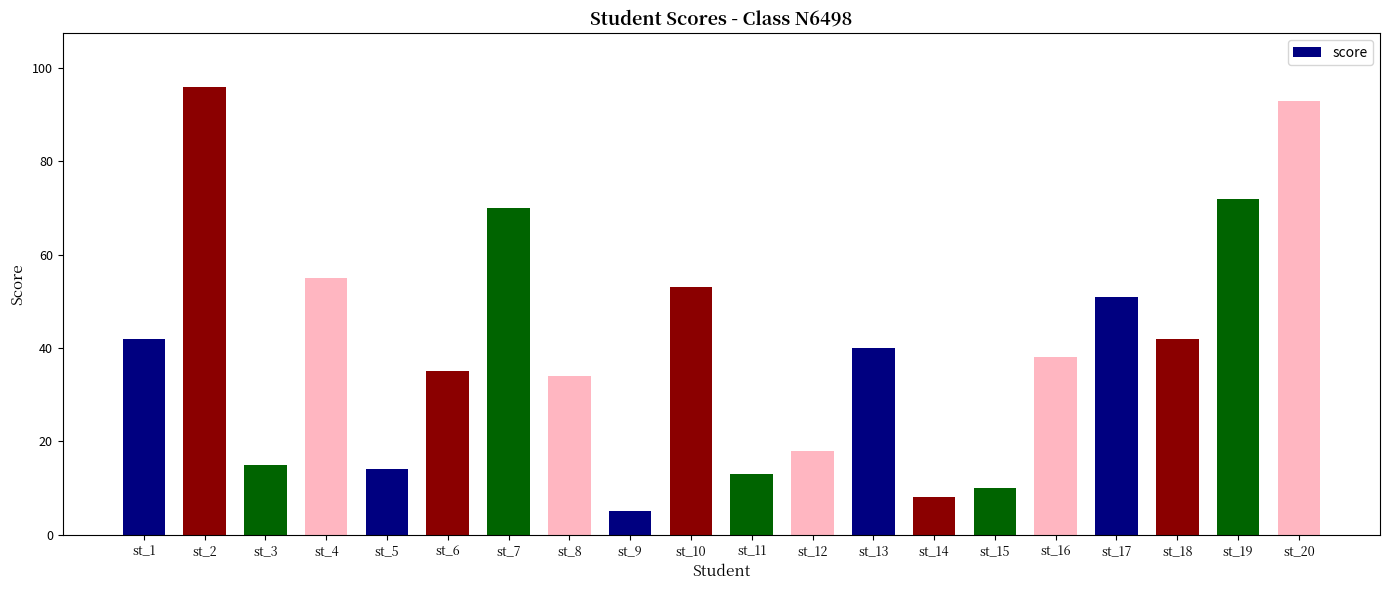

What is the greatest value displayed?

96